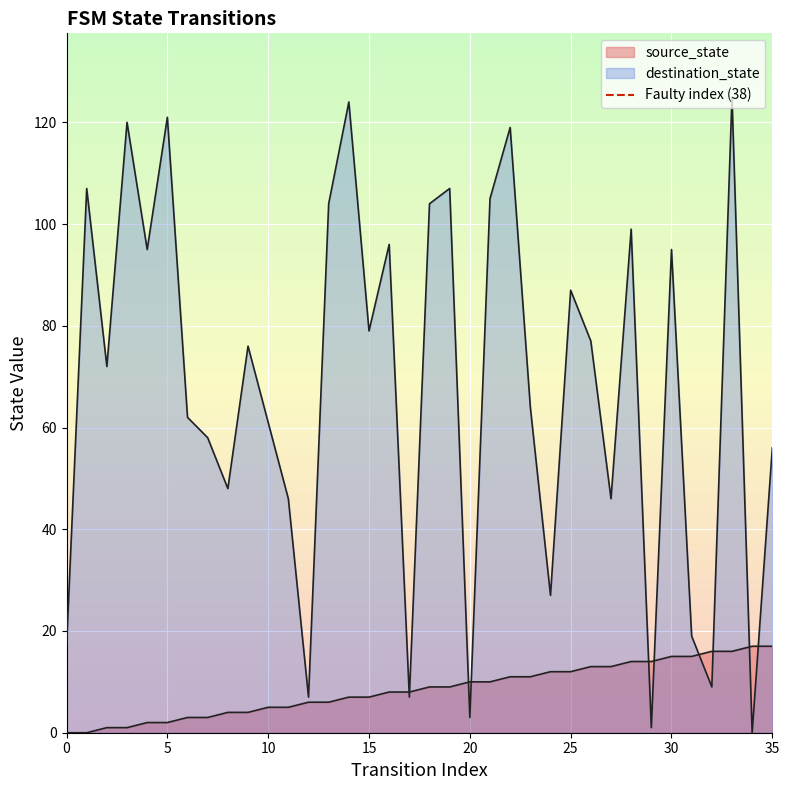

Is it true that the value at 5 is 2?

False